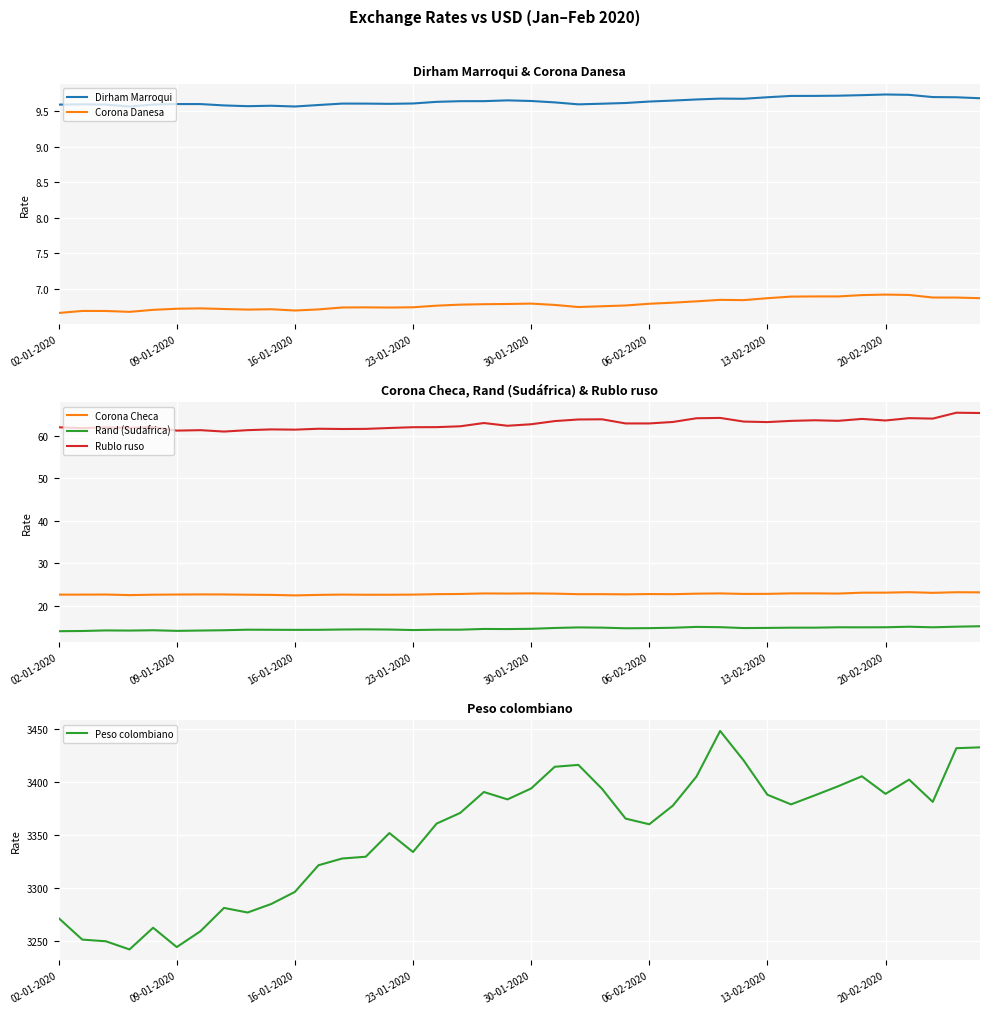

True or false: Rand (Sudafrica) and Rublo ruso intersect in this chart.

False